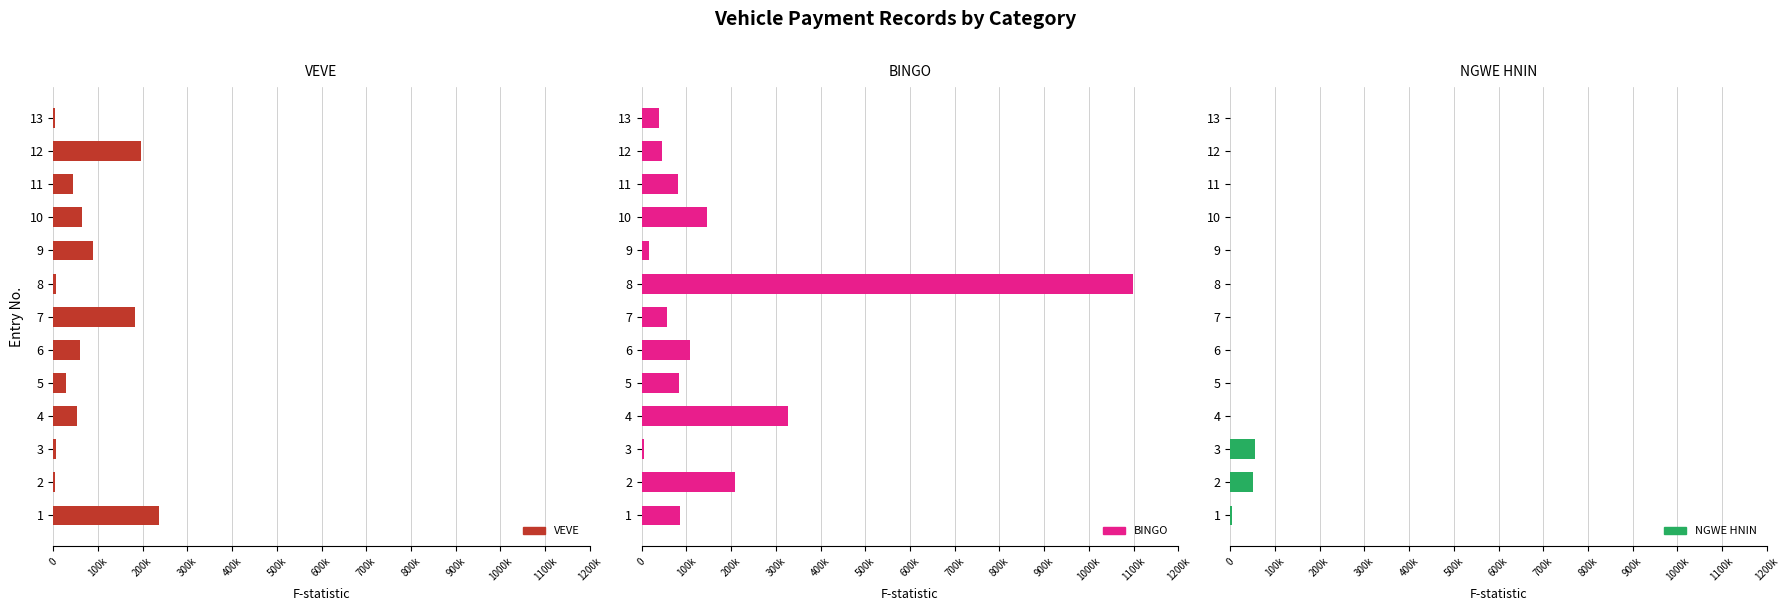

True or false: BINGO has a value of 108000 at 6.

True